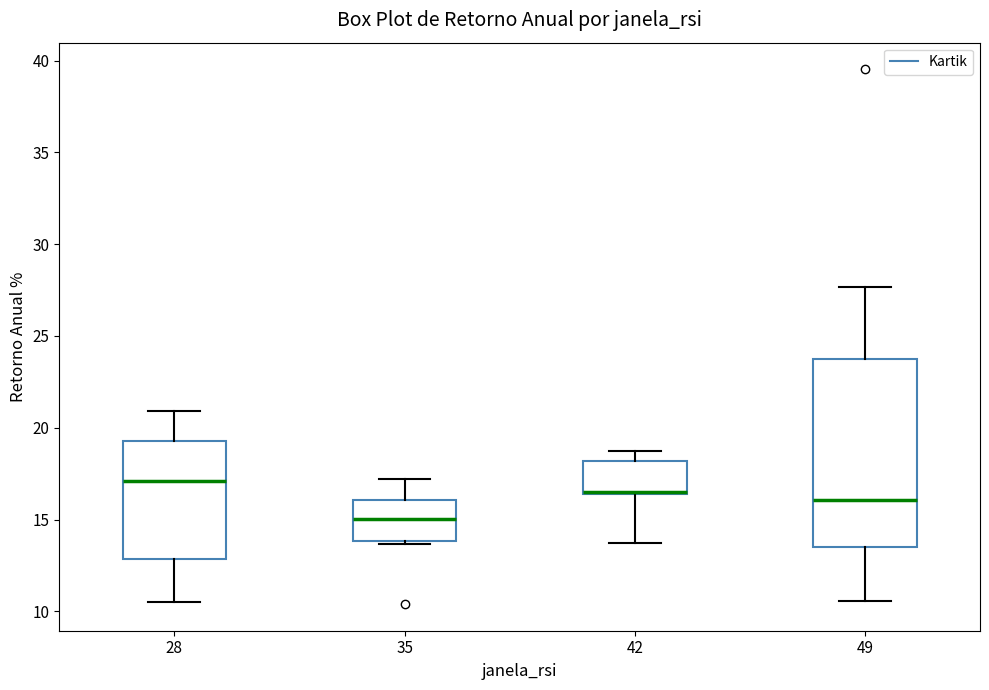

Reading left to right, transcribe this box plot: for each box, give where its median line is, the range the box spans, and where its two whiskers end, as read against the y-axis. The values are not printed on the chart, so give them approximately, as read against the axis.

28: median 17.0, box 13.0 to 19.5, whiskers 10.5 to 21.0
35: median 15.0, box 14.0 to 16.0, whiskers 13.5 to 17.0
42: median 16.5, box 16.5 to 18.0, whiskers 13.5 to 18.5
49: median 16.0, box 13.5 to 24.0, whiskers 10.5 to 27.5